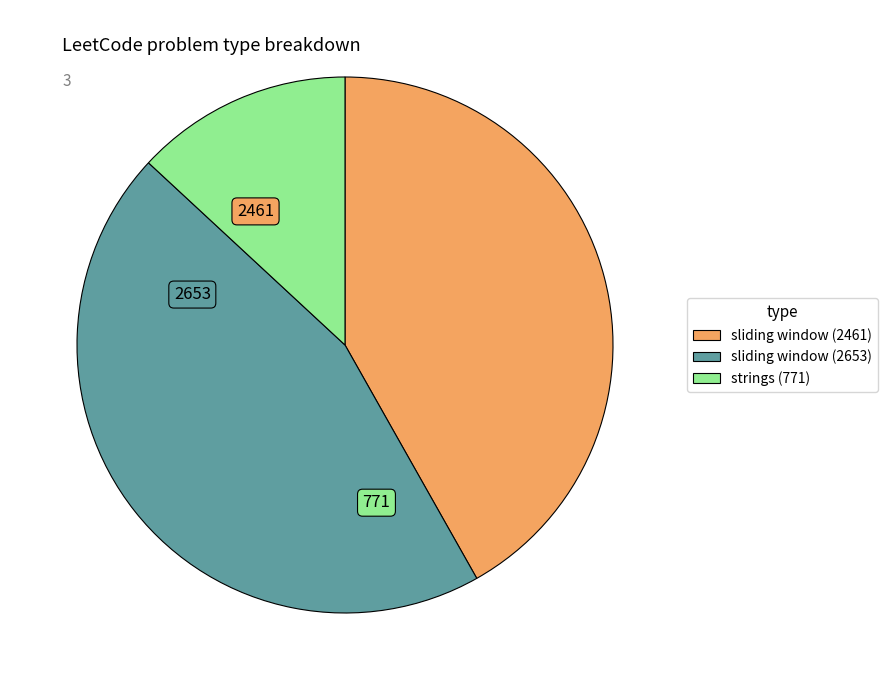

How many slices are in this pie chart?

3